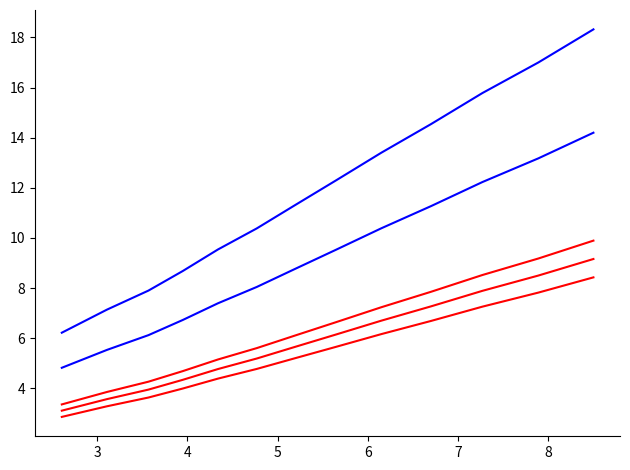

Does the chart display data point markers on the line(s)?

No